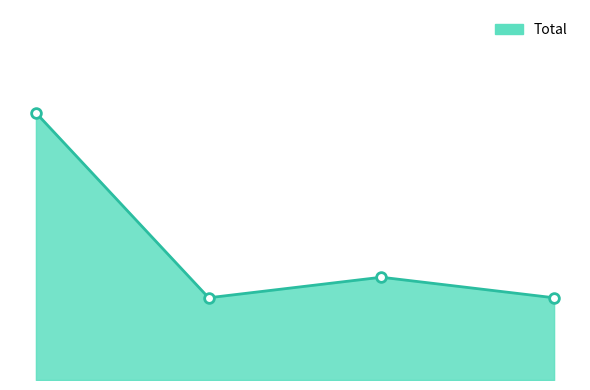

Does the chart display data point markers on the line(s)?

No